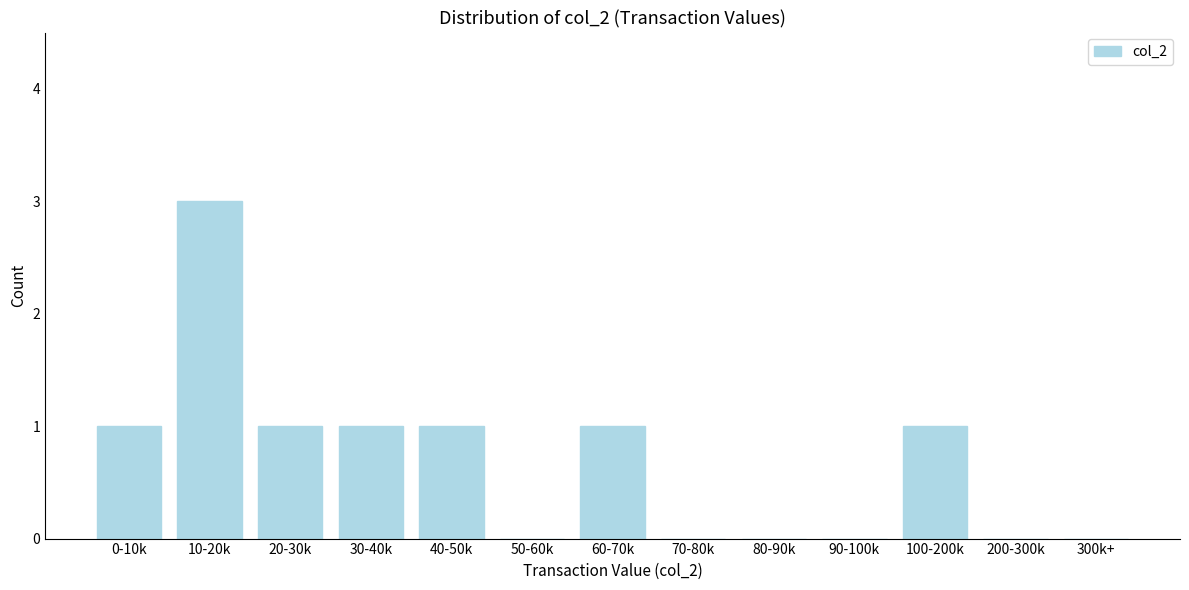

Reading left to right, what are all the values shown in this chart?

0-10k=1	10-20k=3	20-30k=1	30-40k=1	40-50k=1	50-60k=0	60-70k=1	70-80k=0	80-90k=0	90-100k=0	100-200k=1	200-300k=0	300k+=0